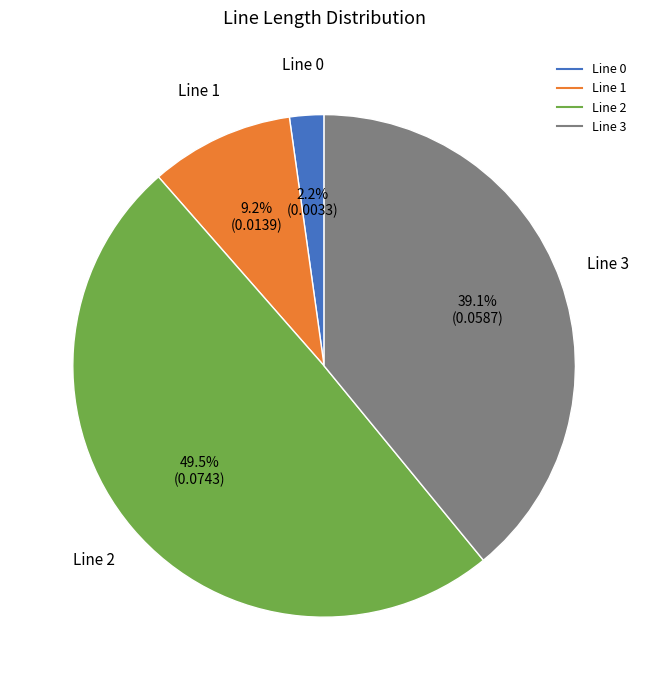

How many slices are in this pie chart?

4